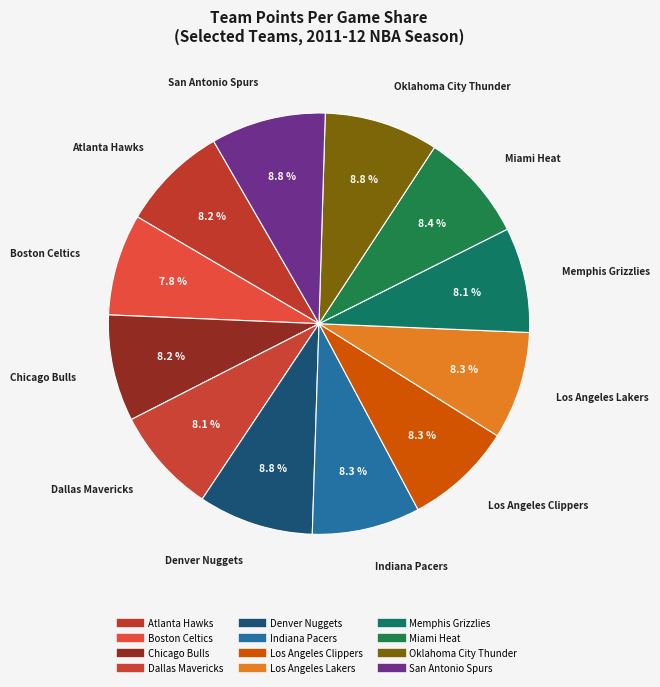

How many segments does this pie chart have?

12